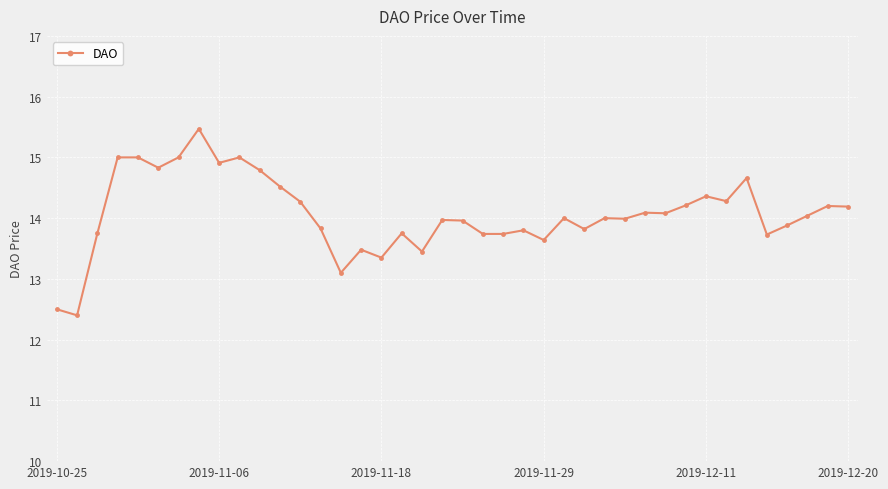

What is the minimum value shown in the chart?

12.4